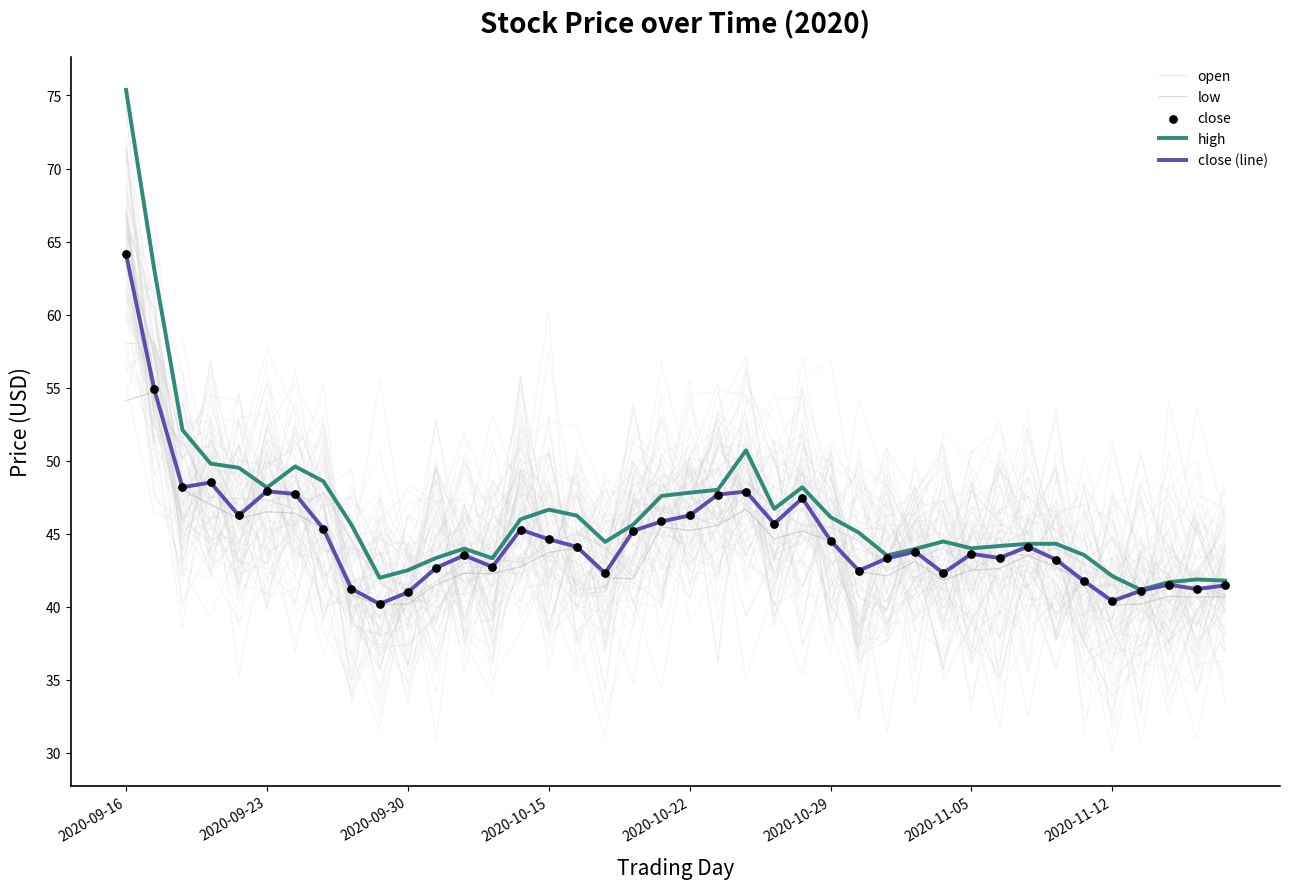

What is the total value across all series at 39?

206.2